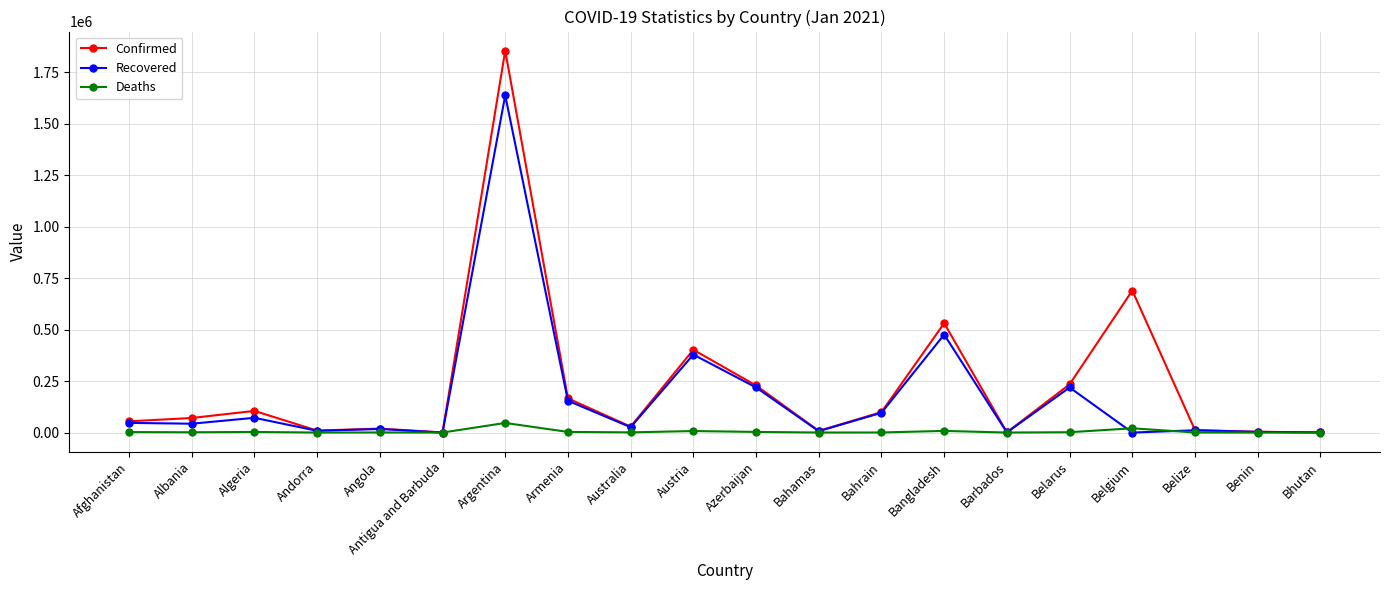

Between Antigua and Barbuda and Argentina, which series saw the biggest shift?

Confirmed